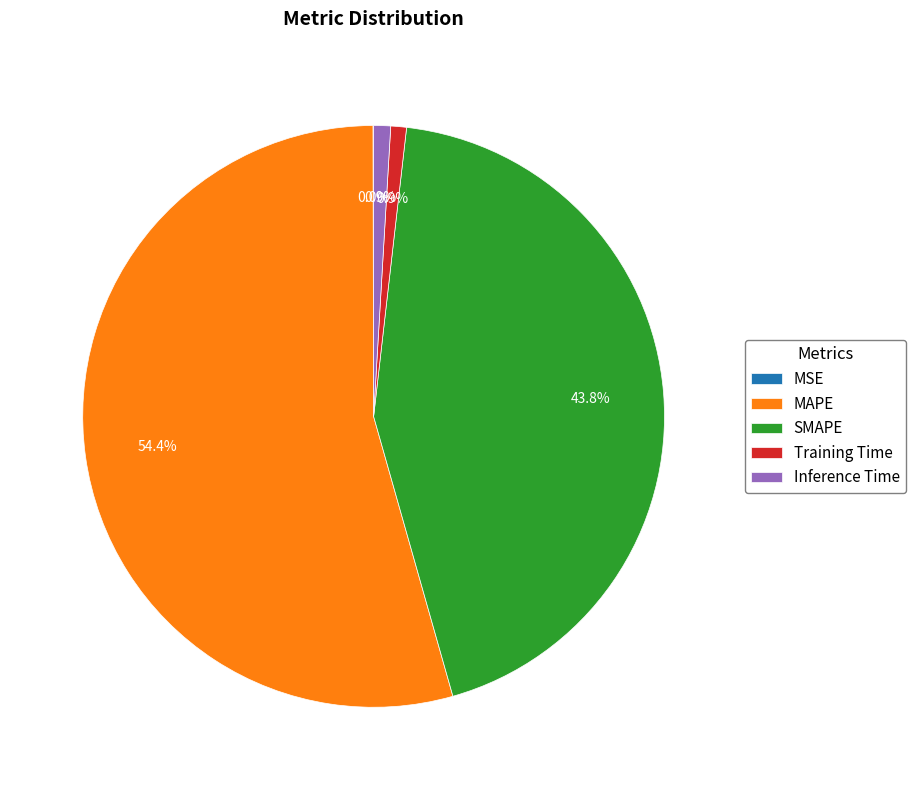

Combined, do MAPE and Training Time account for over 50%?

Yes